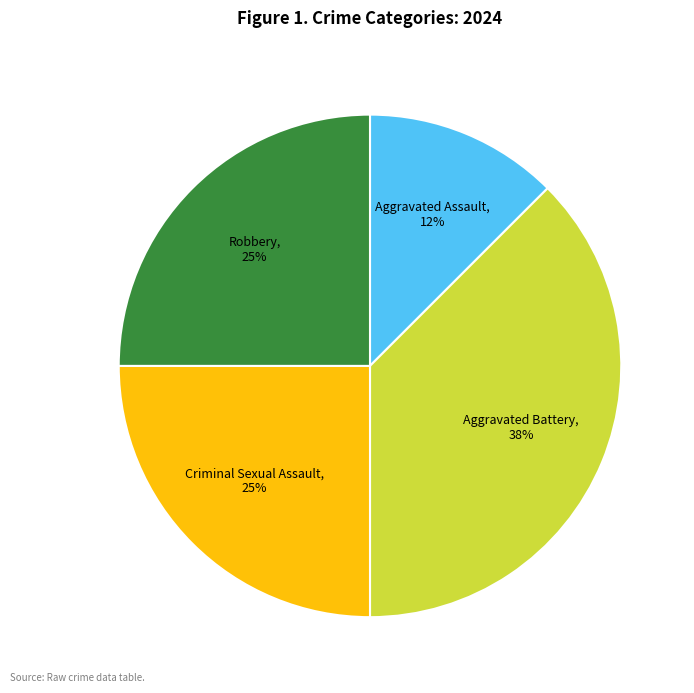

To the nearest percent, what is the combined percentage of Aggravated Assault and Aggravated Battery?

50%